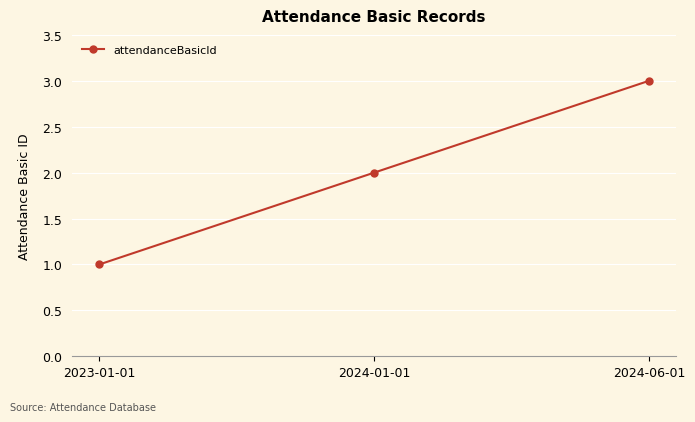

What is the change in value from 2023-01-01 to 2024-01-01?

+1